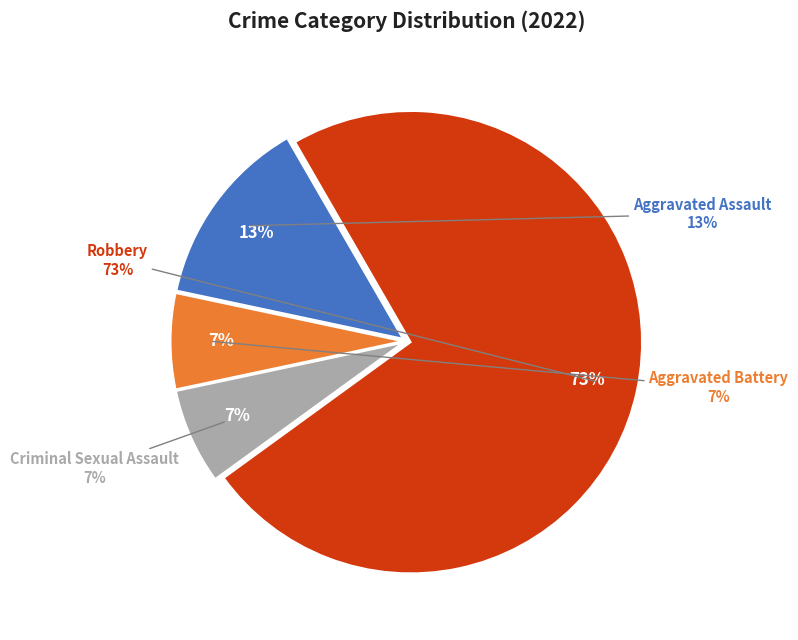

How much of the chart is everything except Aggravated Assault?

86.7%